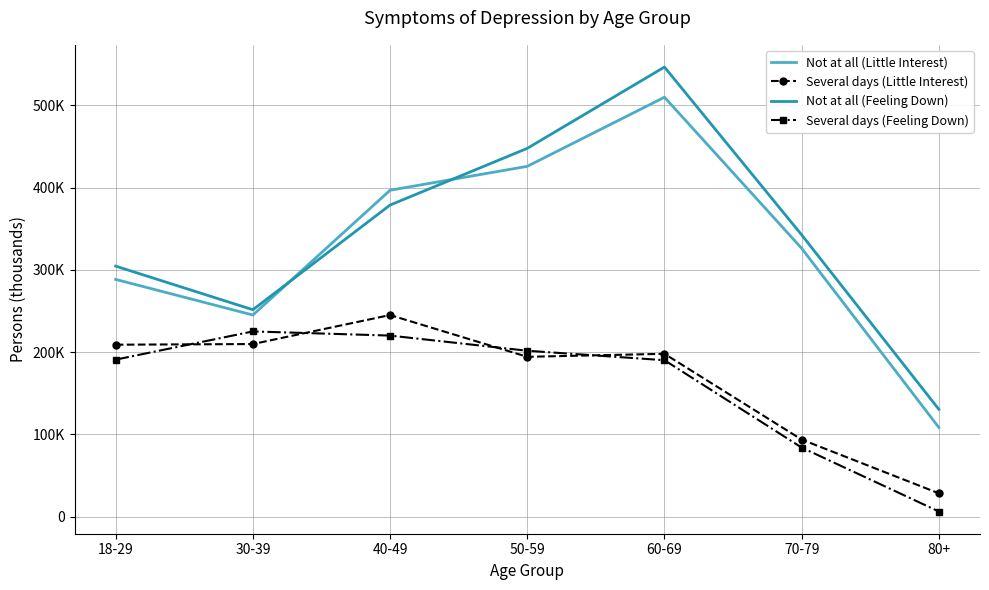

What is the sum of the Several days (Feeling Down) values at 30-39 and 40-49?

445.1